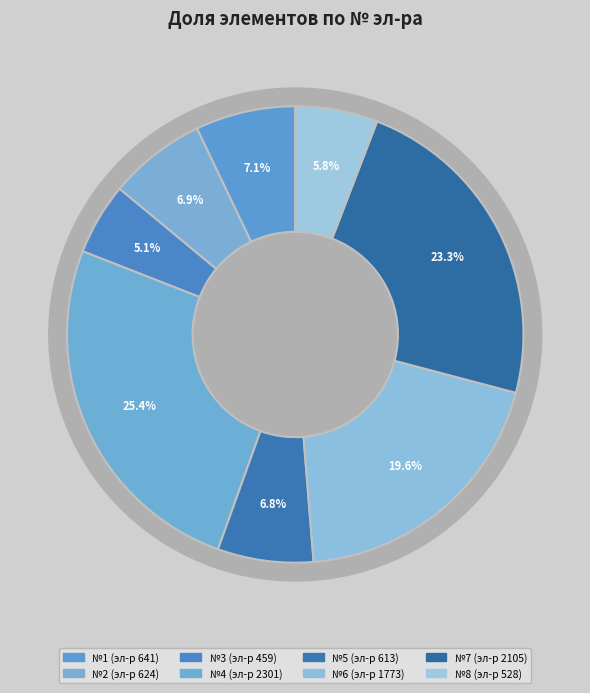

Which has a higher value, 7 or 8?

7